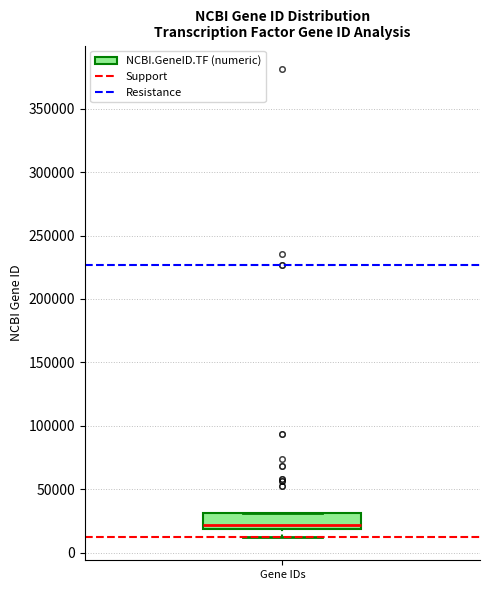

Where is the upper edge of the box for Gene IDs on the y-axis? The values are not printed on the chart, so give them approximately, as read against the axis.

30000